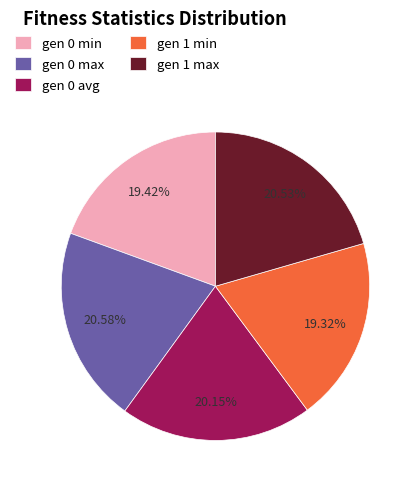

Is gen 1 max the majority of the pie?

No